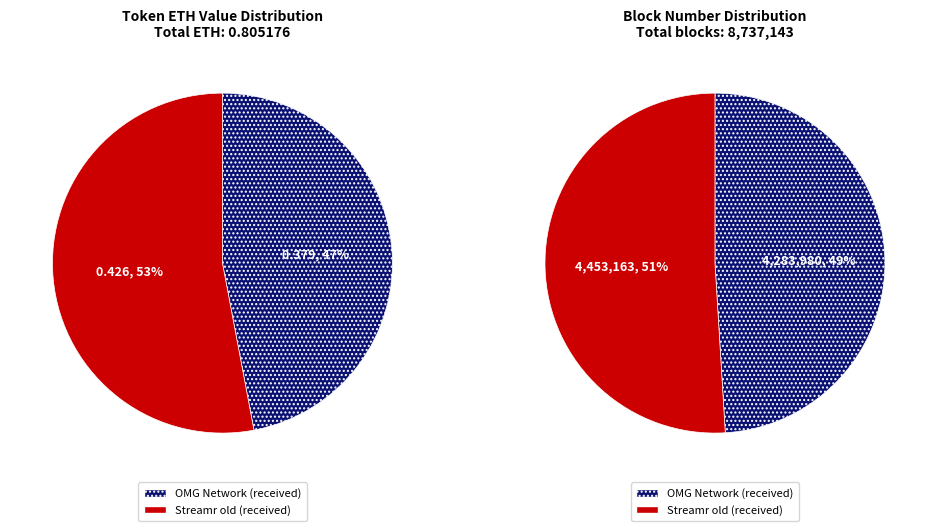

To the nearest percent, what is the difference between the largest and smallest slice percentages?

6%